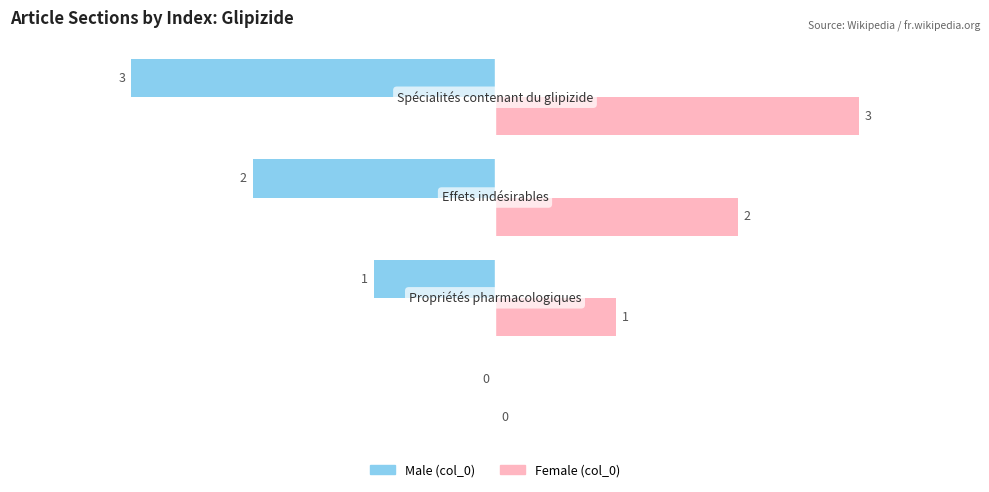

How many data points does each series have?

4